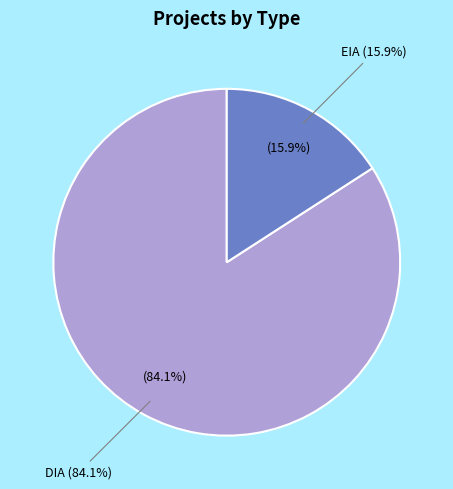

To the nearest percent, what is the difference between the DIA and EIA slice percentages?

68%